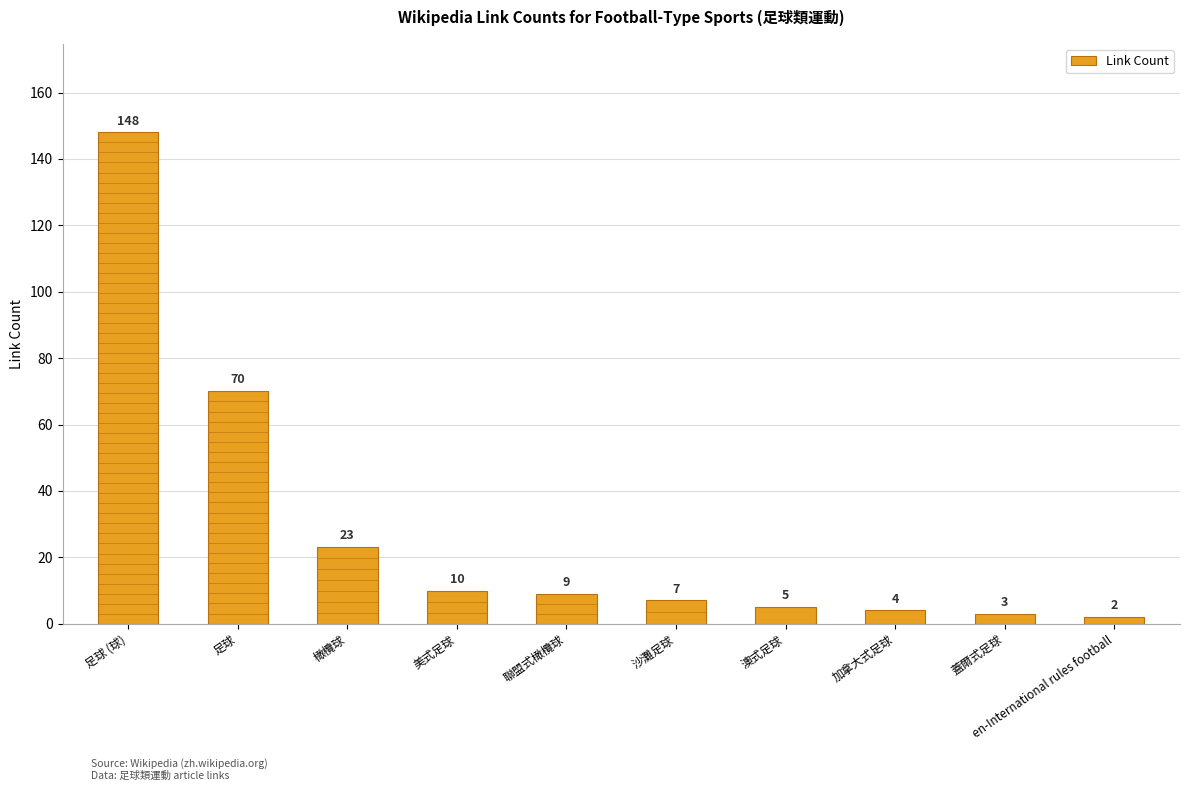

Between 美式足球 and 聯盟式橄欖球, which is larger?

美式足球